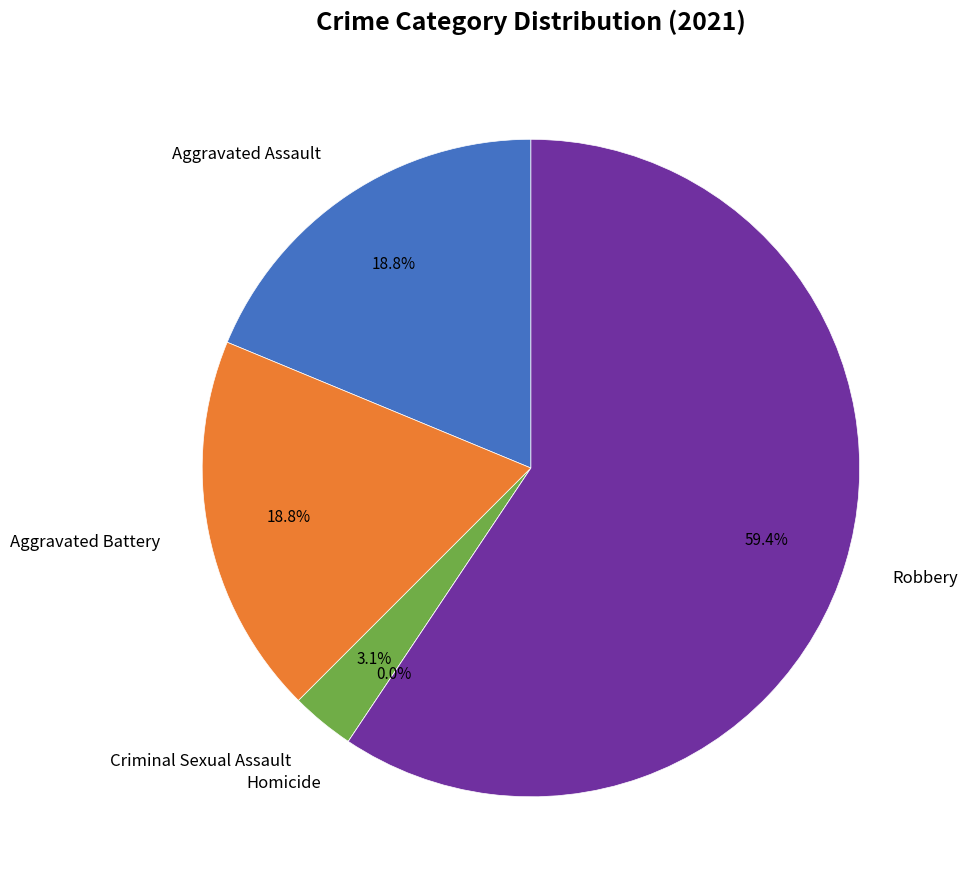

True or false: Aggravated Battery accounts for 6% of the total.

False